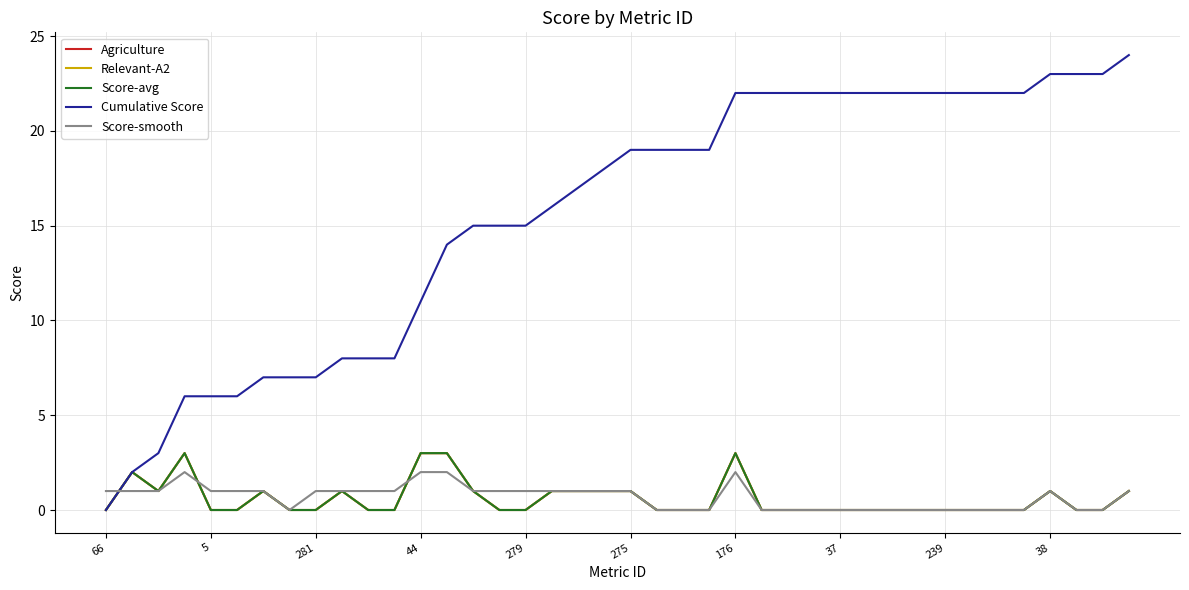

Is this an area chart (filled region under the line)?

No